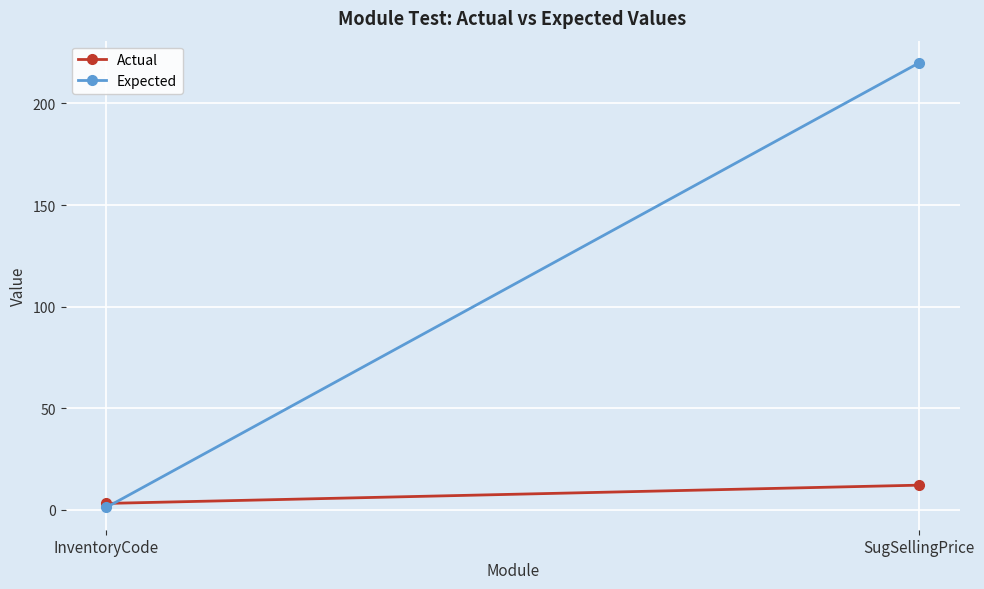

Is the value of Expected at SugSellingPrice greater than the value of Actual at InventoryCode?

Yes